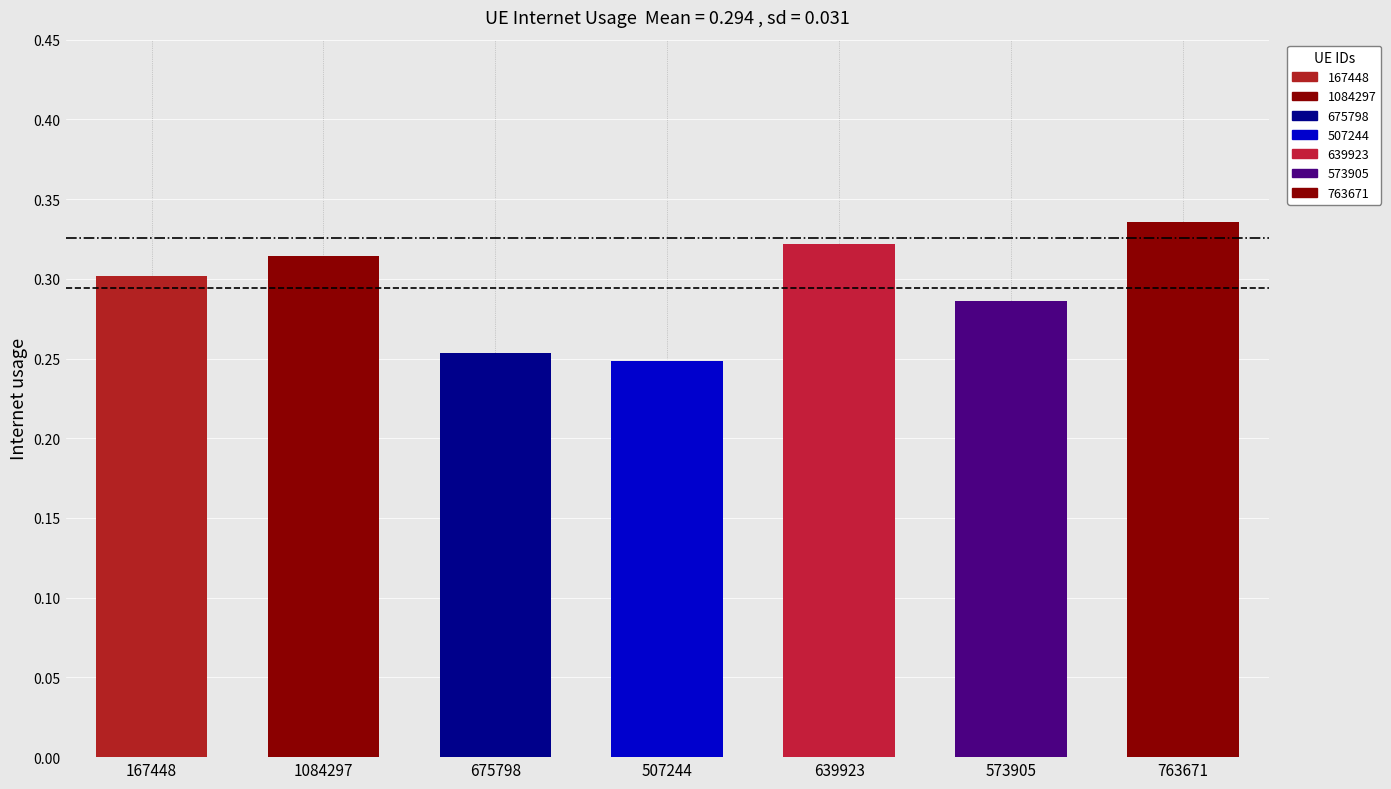

How many values are between 0 and 1?

7